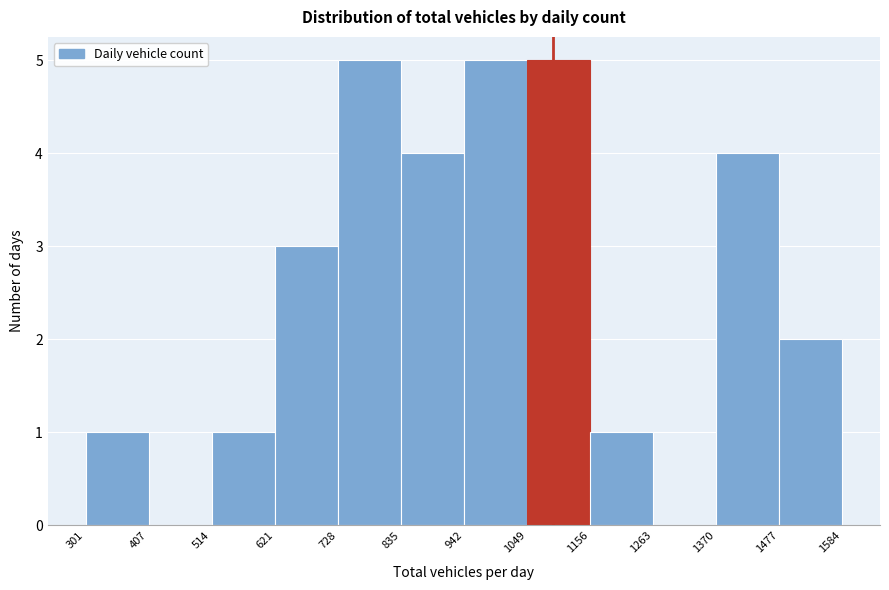

Reading left to right, transcribe this chart: for each bar, give the range it covers on the x-axis and its height. The values are not printed on the chart, so give them approximately, as read against the axis.

301 to 407: 1
407 to 514: 0
514 to 621: 1
621 to 728: 3
728 to 835: 5
835 to 942: 4
942 to 1049: 5
1049 to 1156: 5
1156 to 1263: 1
1263 to 1370: 0
1370 to 1477: 4
1477 to 1584: 2